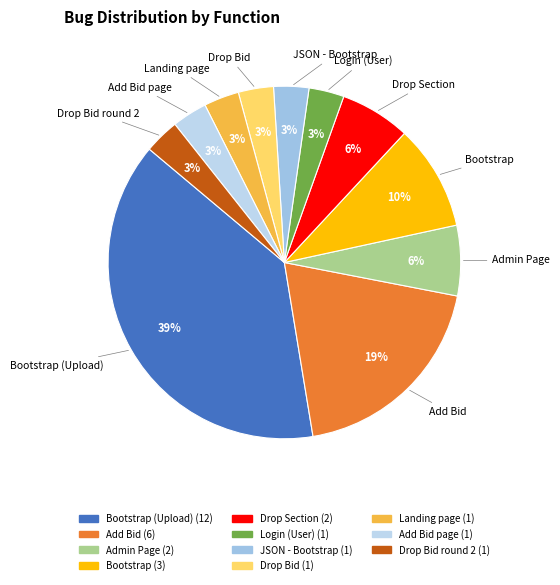

Does any single category account for the majority?

No